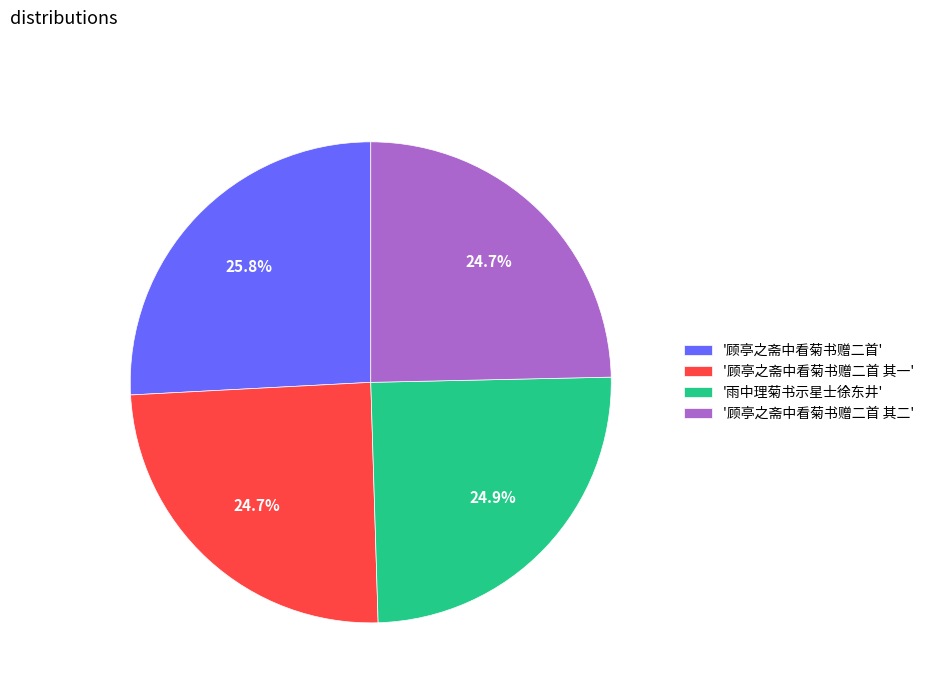

What is the ratio of the value at '顾亭之斋中看菊书赠二首 其一' to the value at '雨中理菊书示星士徐东井'?

1.0